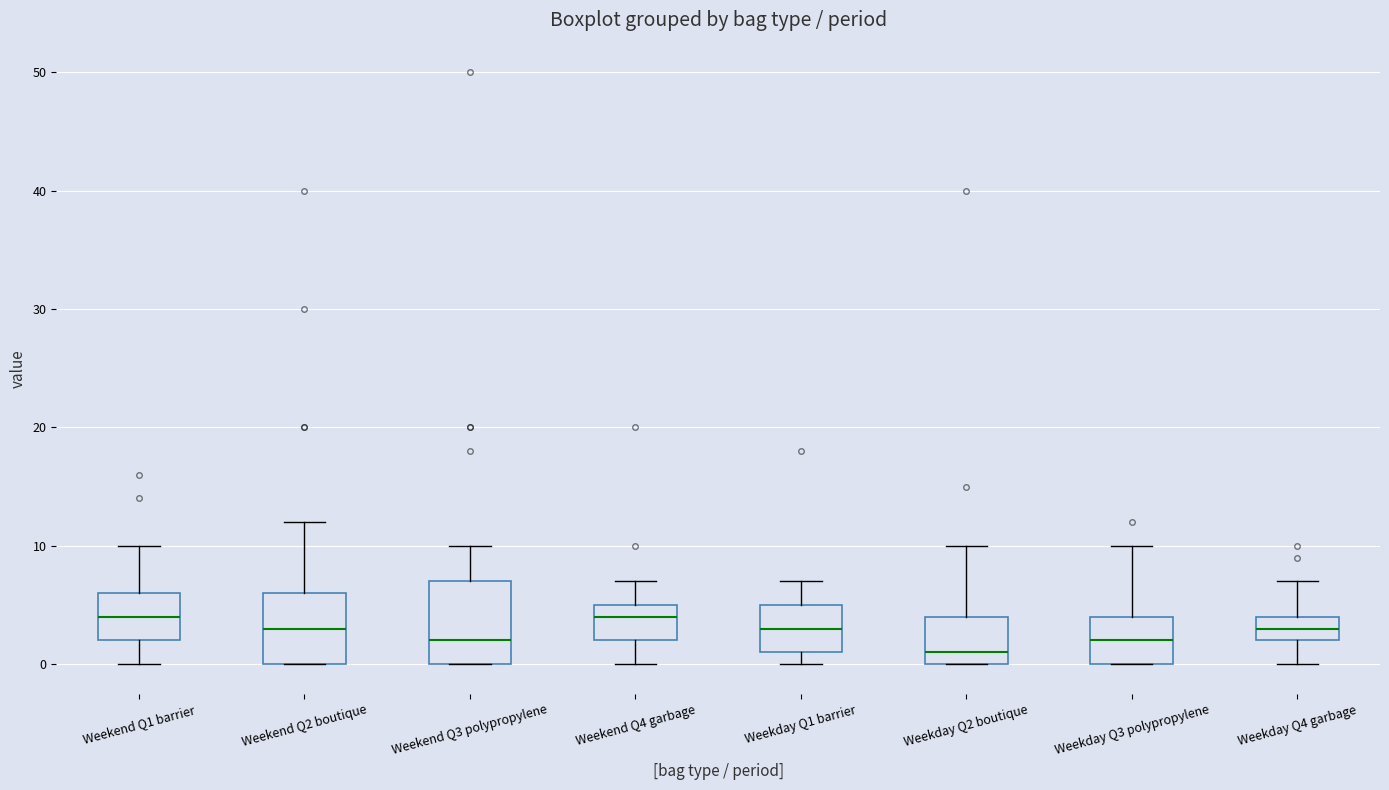

Where is the upper edge of the box for Weekday Q1 barrier on the y-axis? The values are not printed on the chart, so give them approximately, as read against the axis.

5